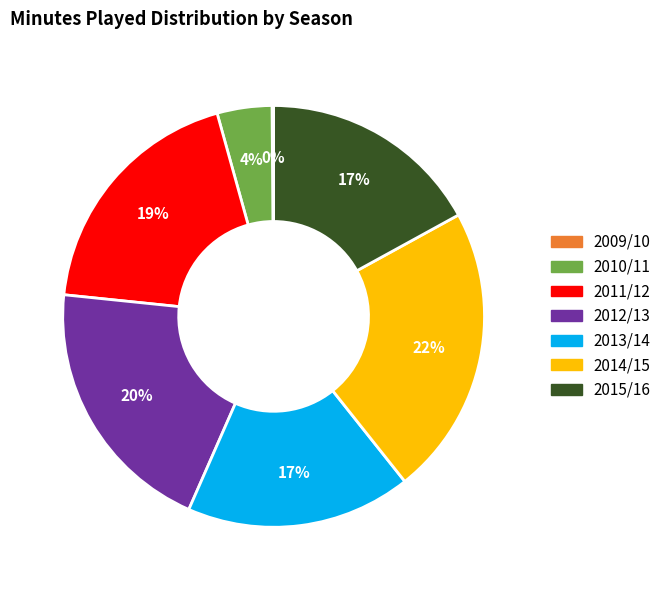

To the nearest percent, what is the difference between the largest and smallest slice percentages?

22%